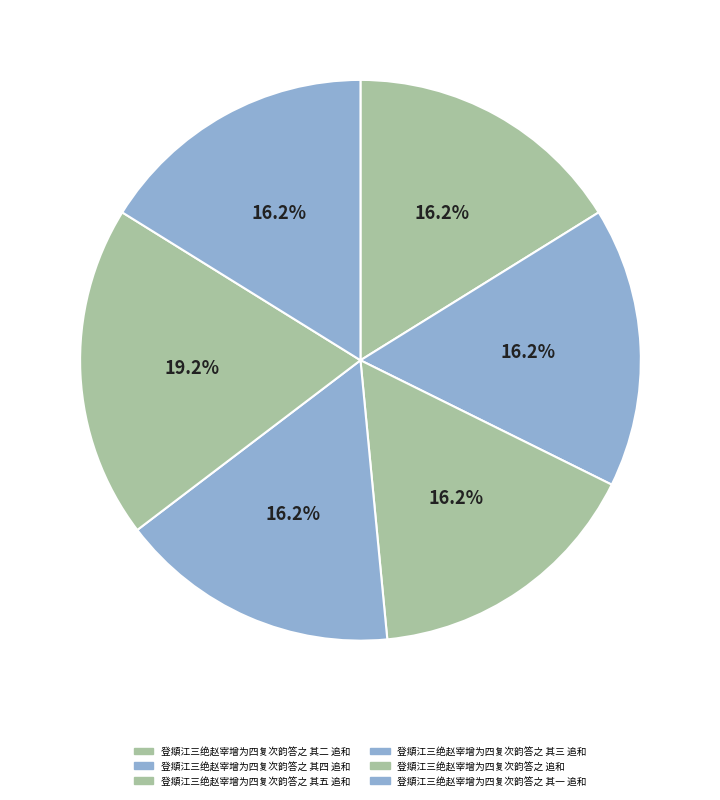

To the nearest percent, what percentage of the pie is 登頫江三绝赵宰增为四复次韵答之 其二 追和?

16%